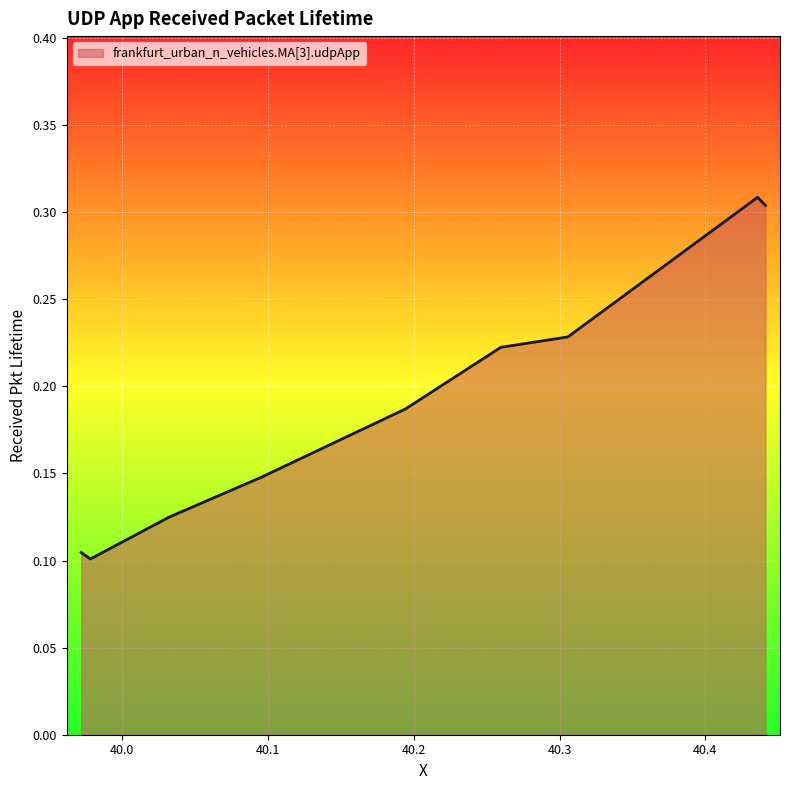

What is the label of the 4th point from the left?

40.094975137275